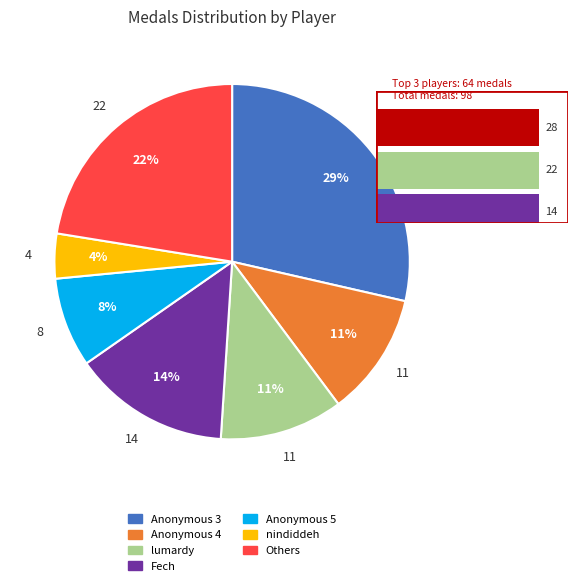

Approximately how many times larger is the value at Anonymous 5 compared to Anonymous 3?

0.3